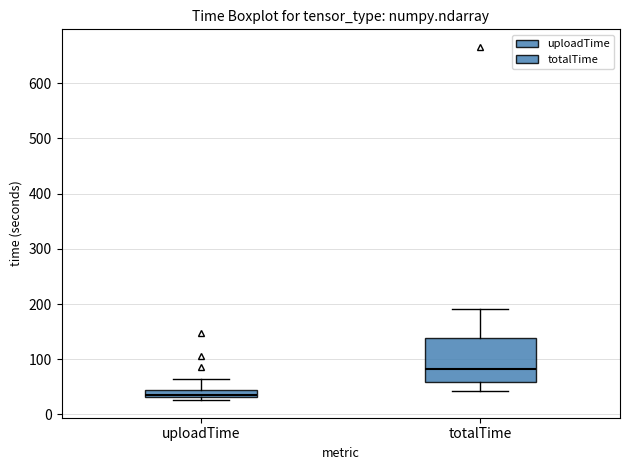

Where does the upper whisker of the box for totalTime end on the y-axis? The values are not printed on the chart, so give them approximately, as read against the axis.

190